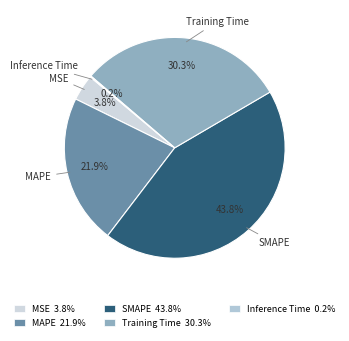

What percentage is the Training Time slice, to the nearest percent?

30%